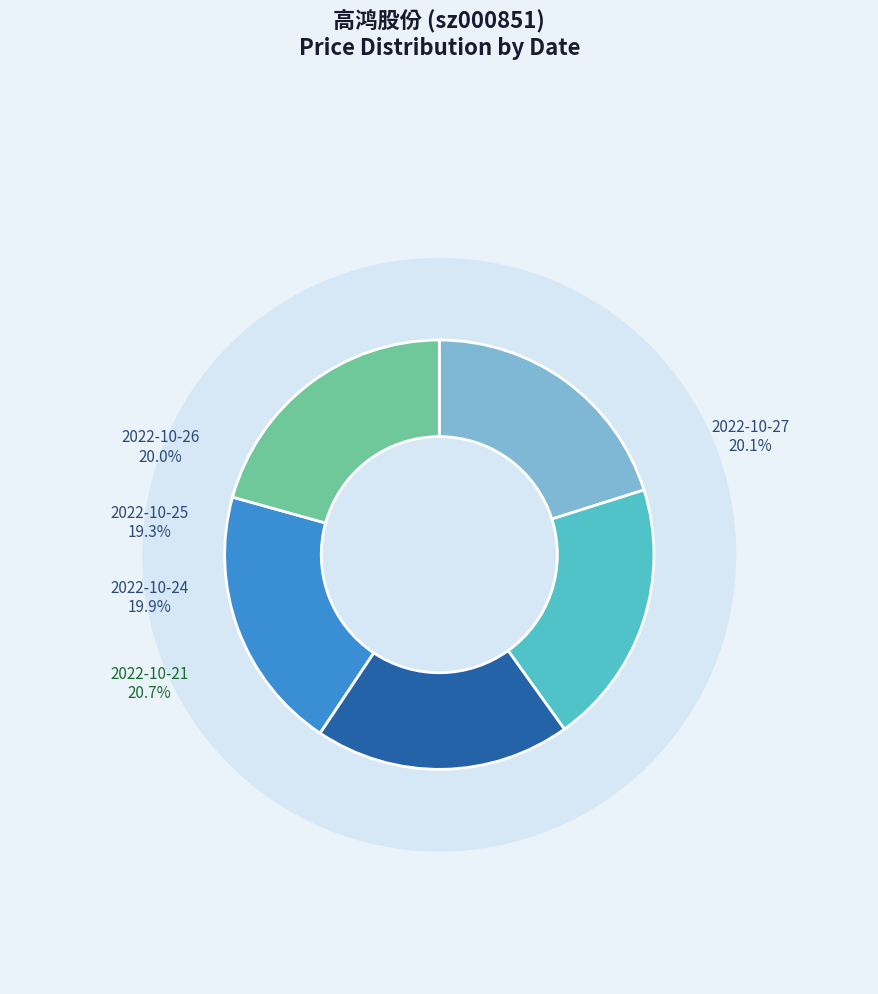

Does 2022-10-25
780300 represent more than half of the total?

No